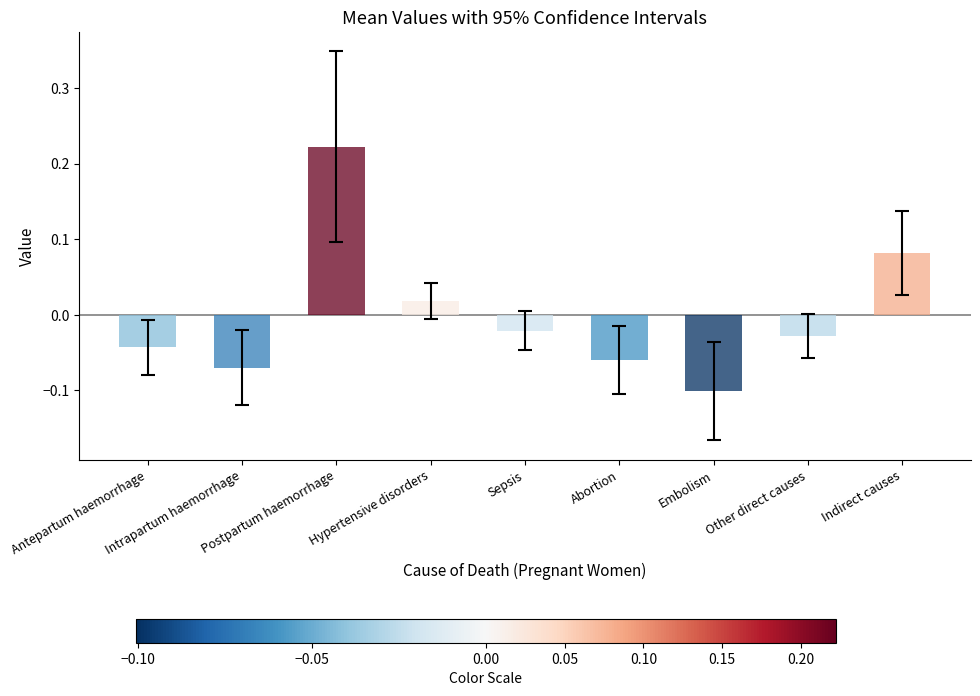

Which label corresponds to the largest value in the chart?

Postpartum haemorrhage